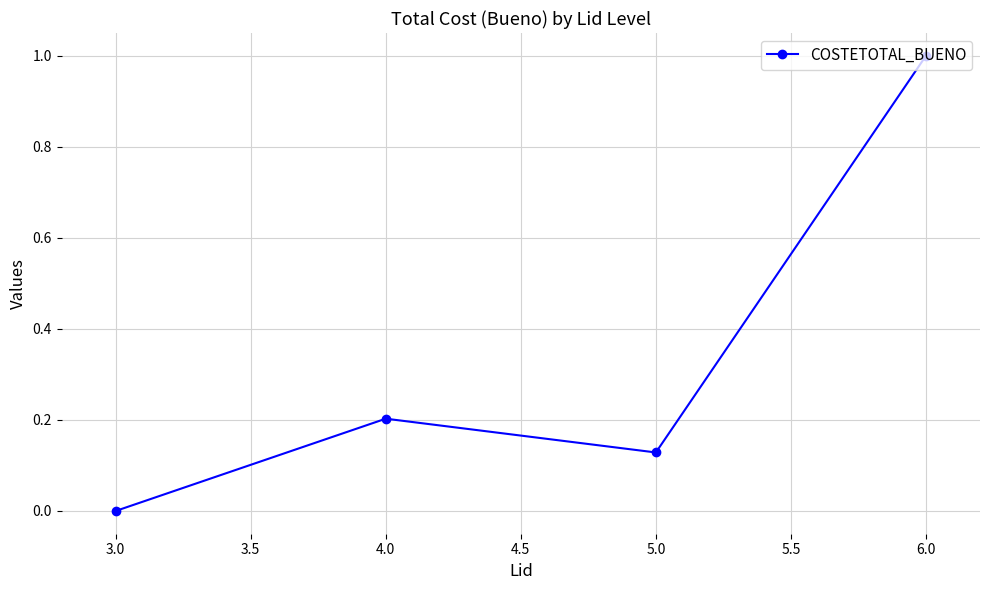

What is the label of the 4th point from the left?

6.0